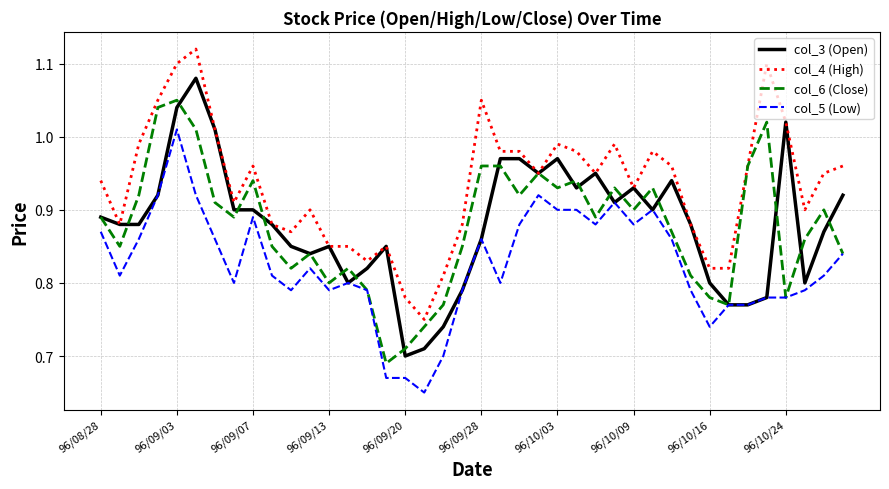

Which series has the largest total across all categories?

col_4 (High)